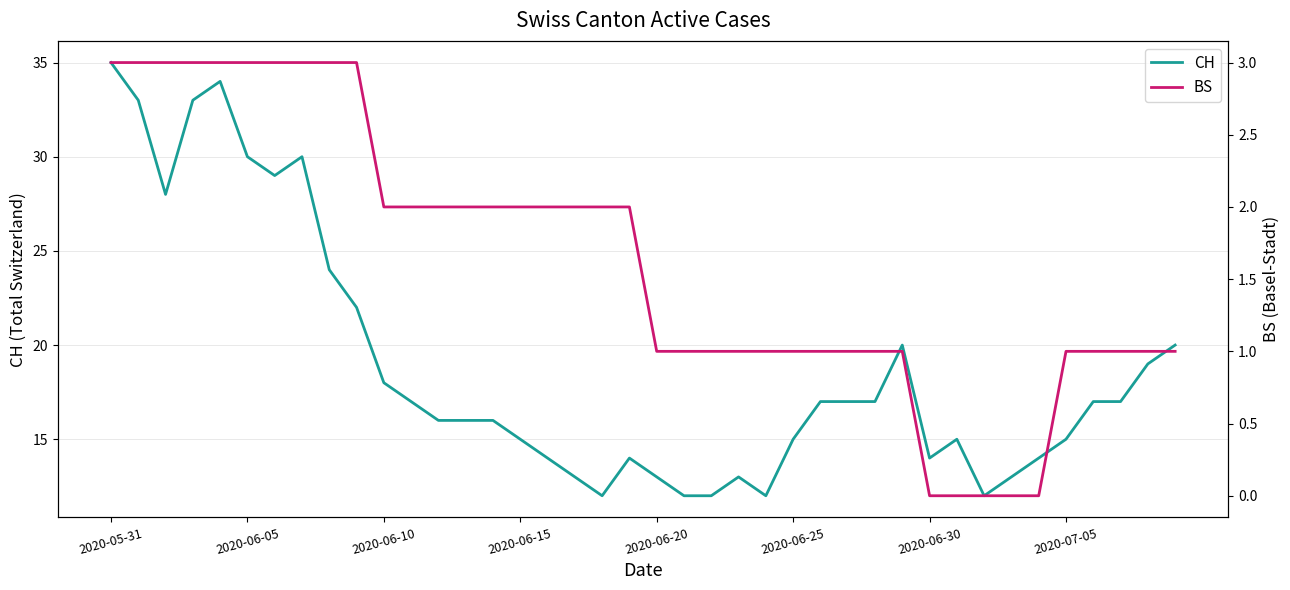

True or false: BS has more than 2 interior local peaks.

False